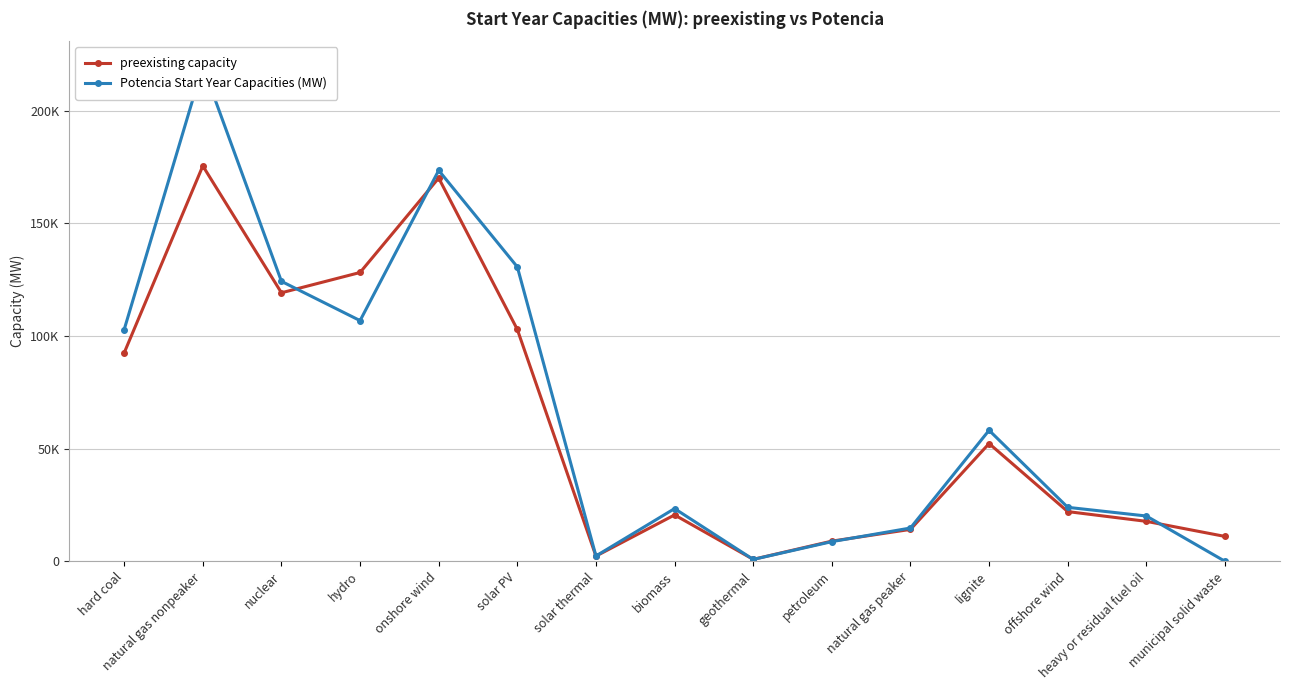

What is the label of the 12th point from the left?

lignite